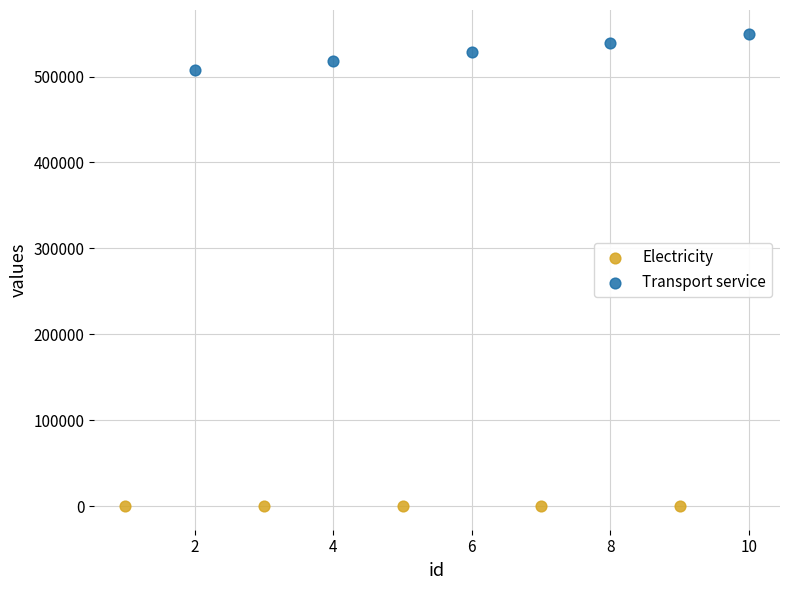

Which series reaches the maximum Y coordinate?

Transport service